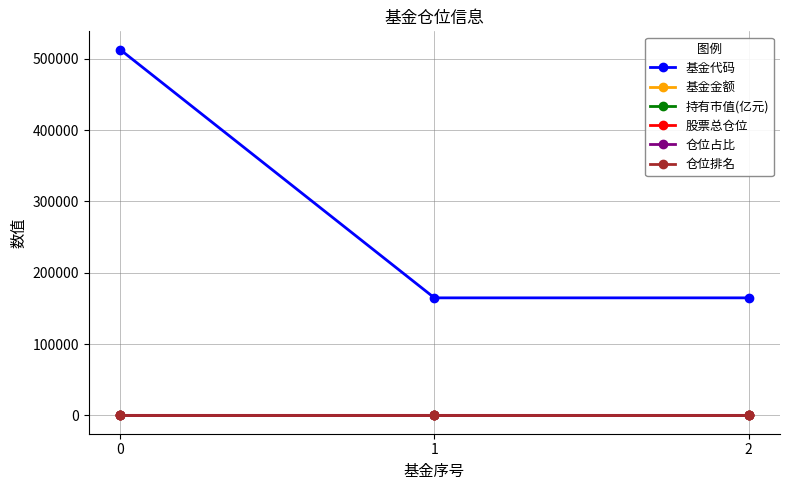

The value of 基金金额 at 2 is 0.0. True or false?

True